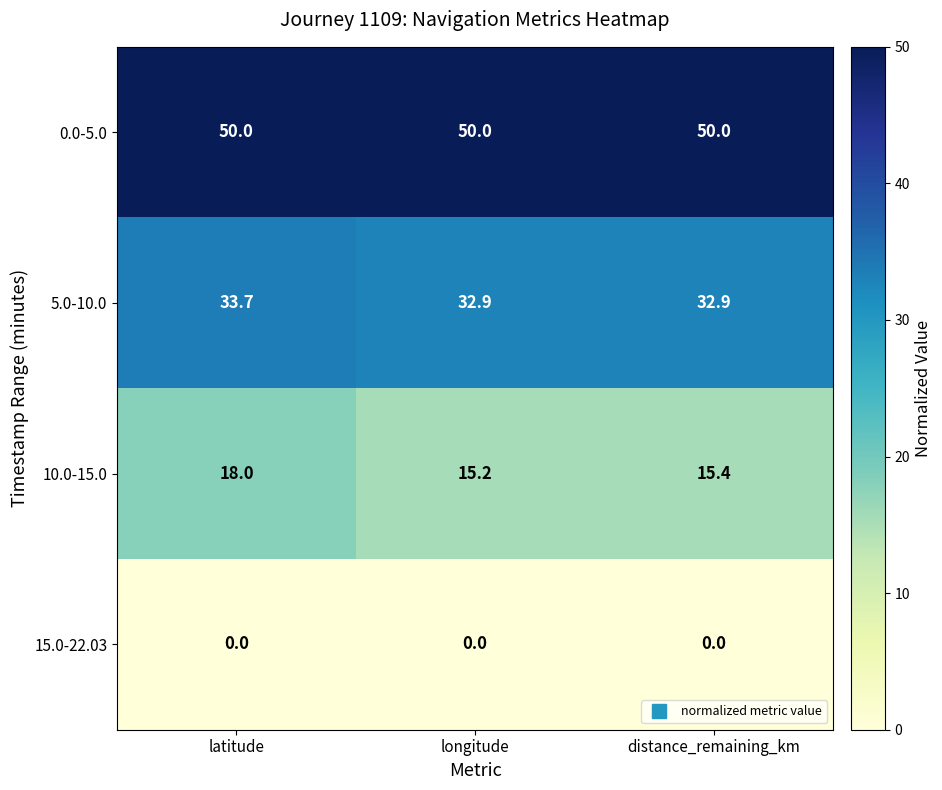

What is the sum of all 5.0-10.0 values?

99.5